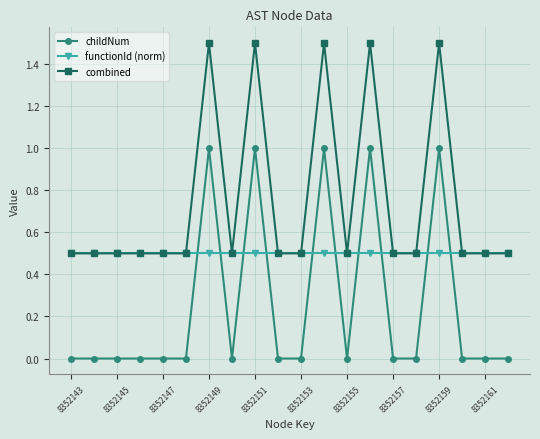

Rank the series by their average value, from lowest to highest.

childNum, functionId (norm), combined